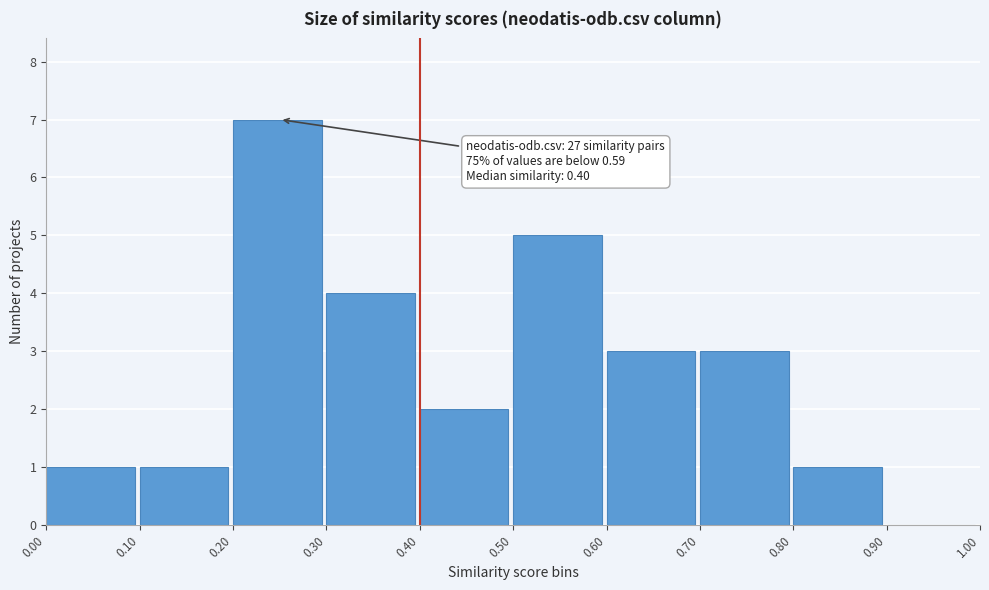

Over which range of the x-axis is the bar tallest?

0.20 to 0.30